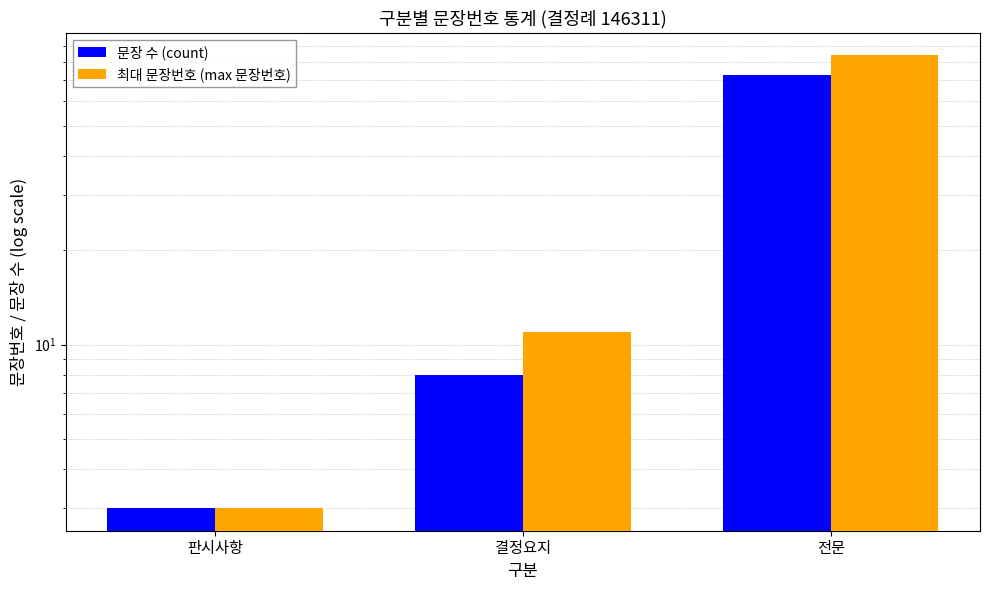

What is the difference between the 최대 문장번호 (max 문장번호) values at 전문 and 결정요지?

73